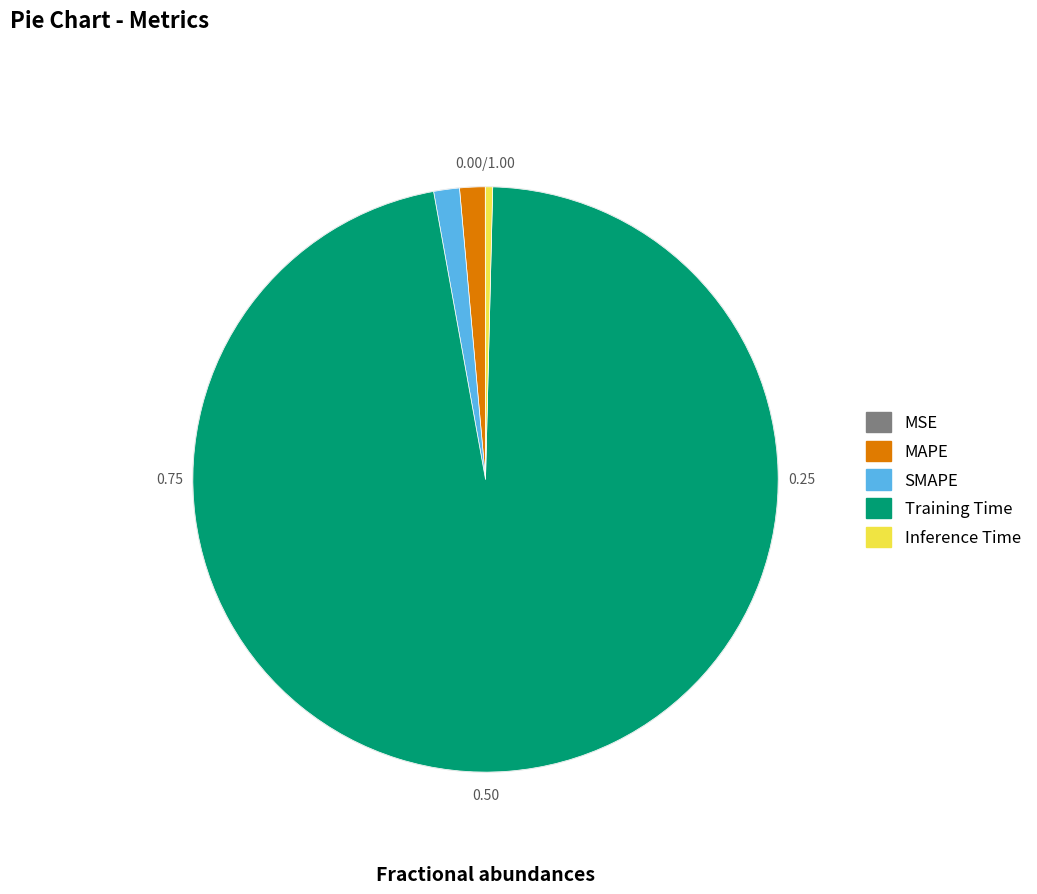

Is it true that Inference Time is 0% of the pie?

True